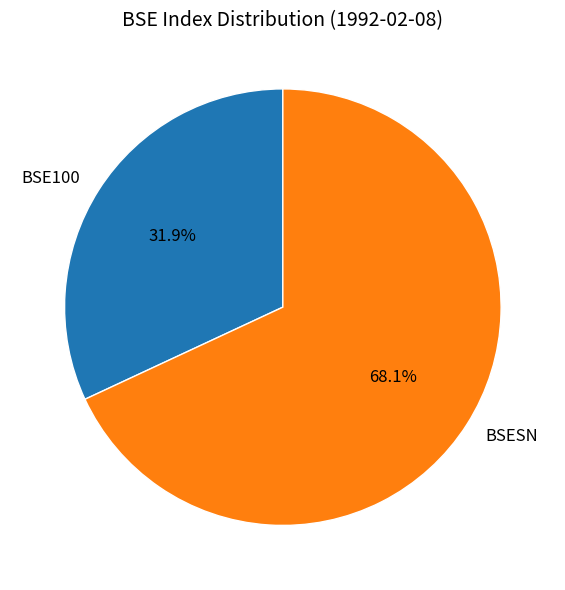

Rank the categories by value from lowest to highest.

BSE100, BSESN